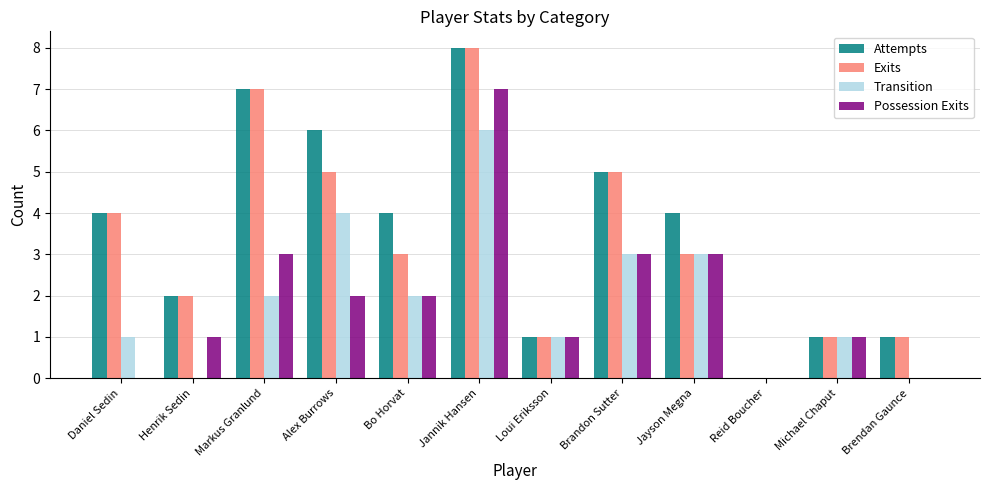

What is the sum of the Exits values at Alex Burrows and Daniel Sedin?

9